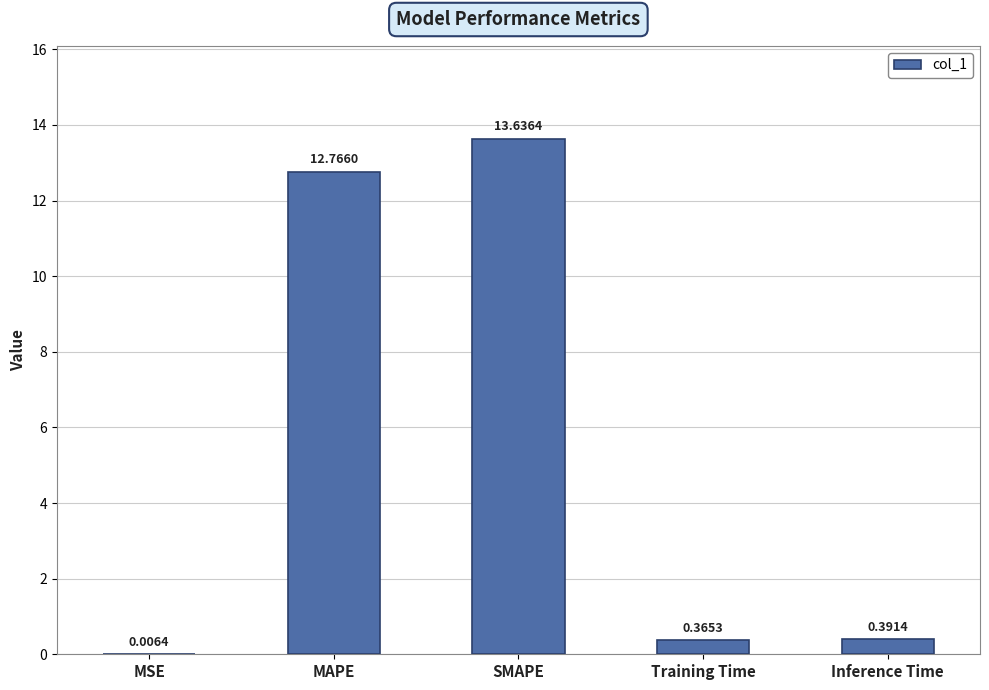

What is the change in value from MAPE to Training Time?

-12.4